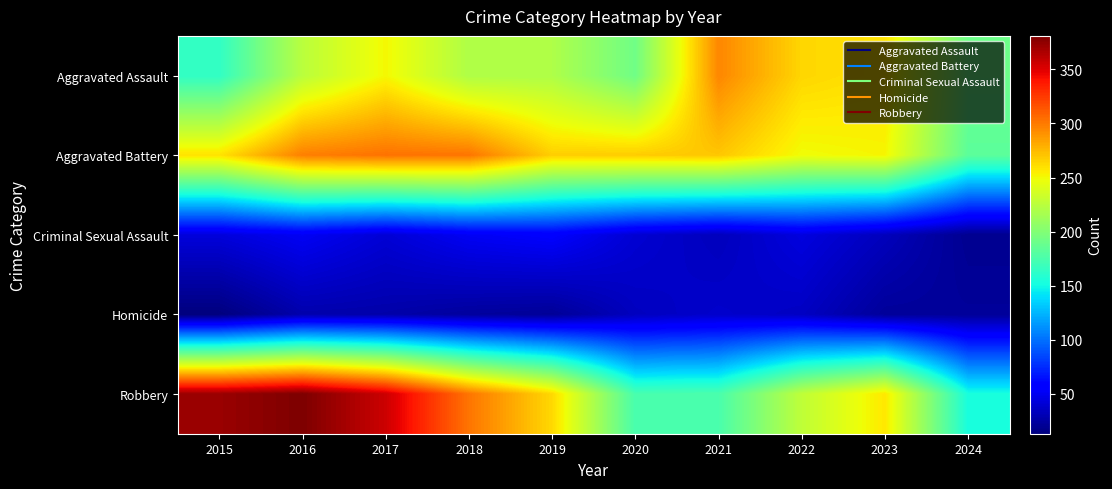

Which series has the largest total across all categories?

Robbery